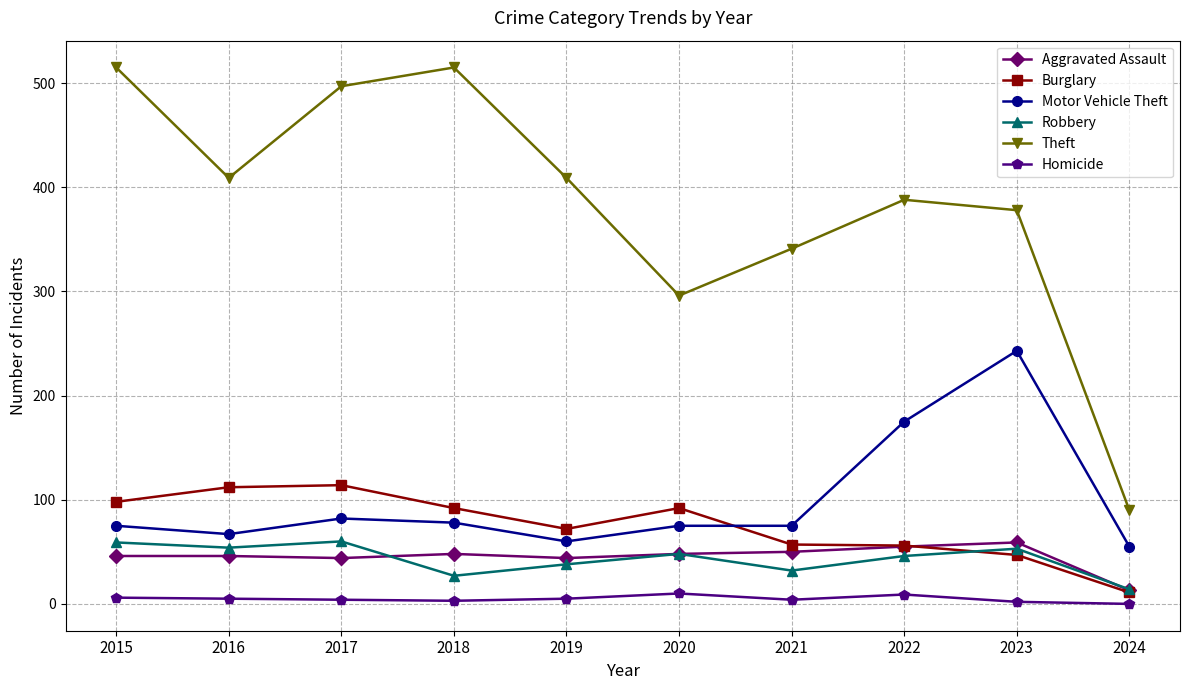

True or false: Motor Vehicle Theft and Homicide intersect in this chart.

False